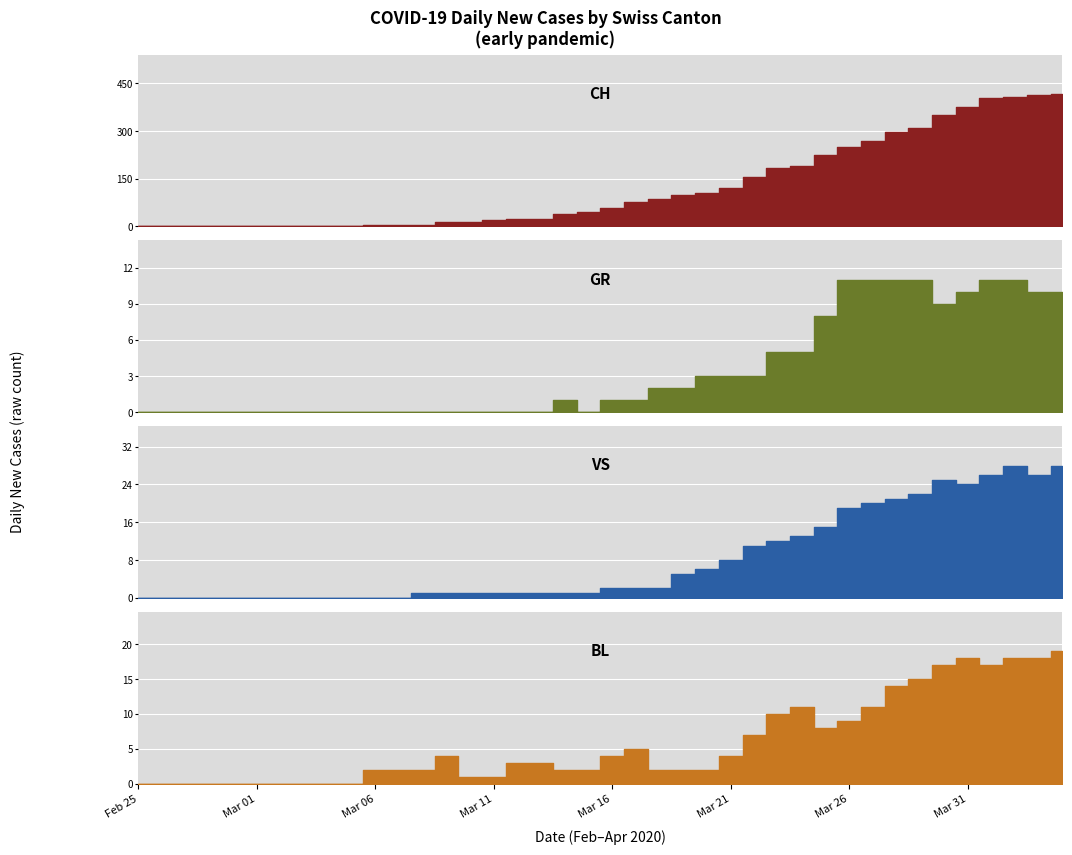

Where is BL nearest to the value 9?

Mar 26